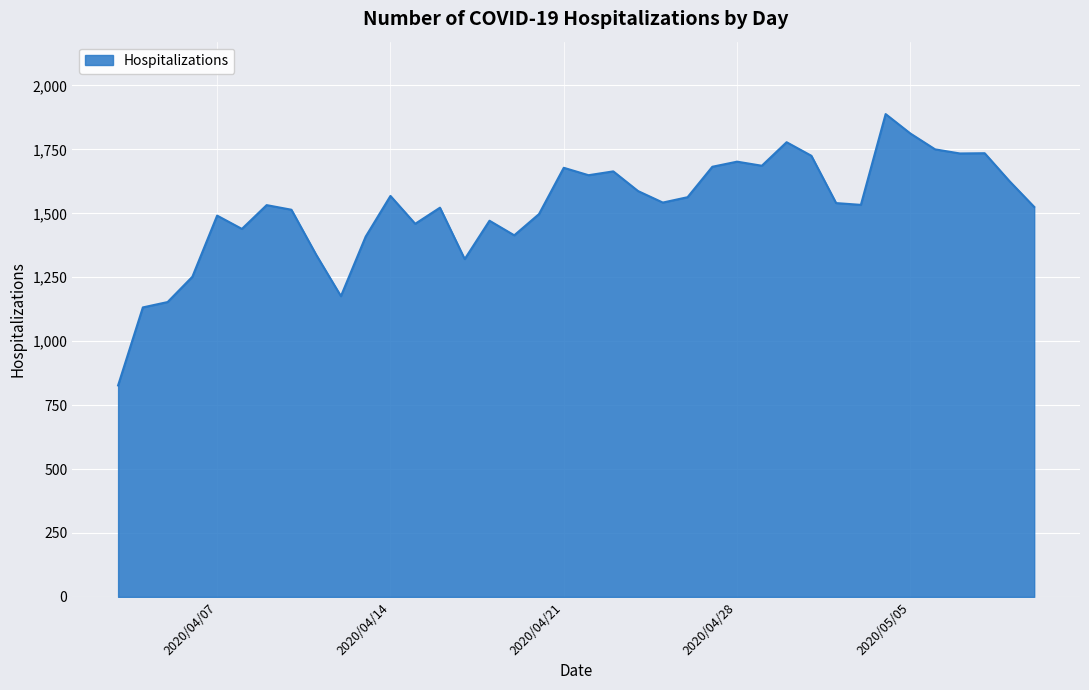

What is the greatest value displayed?

1888